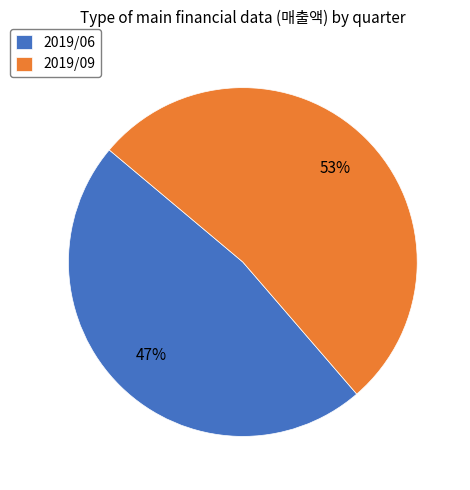

Count the number of slices in the pie.

2